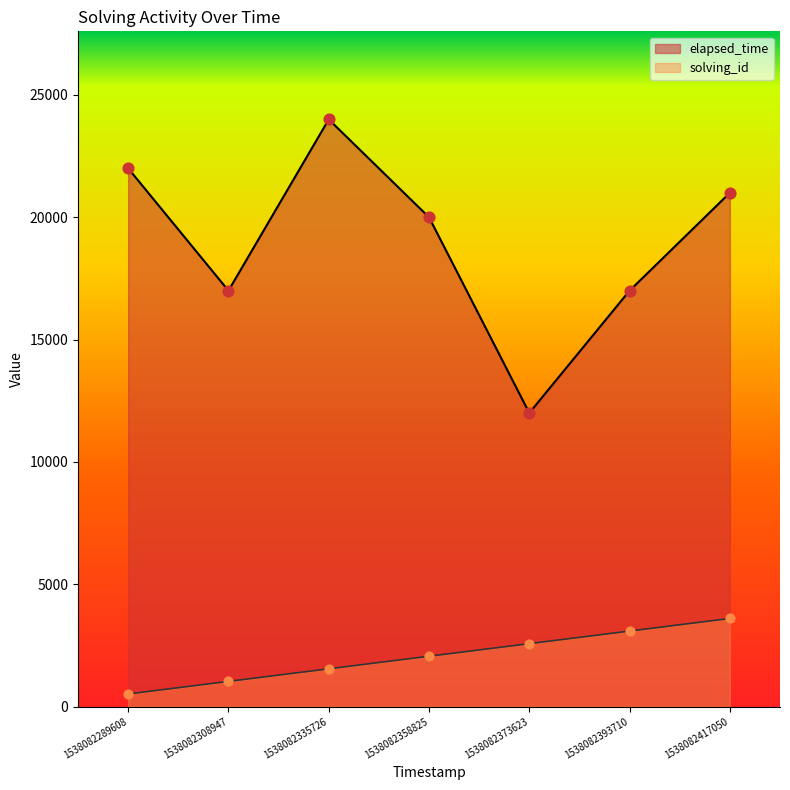

At which category is the sum across all series the highest?

1538082335726